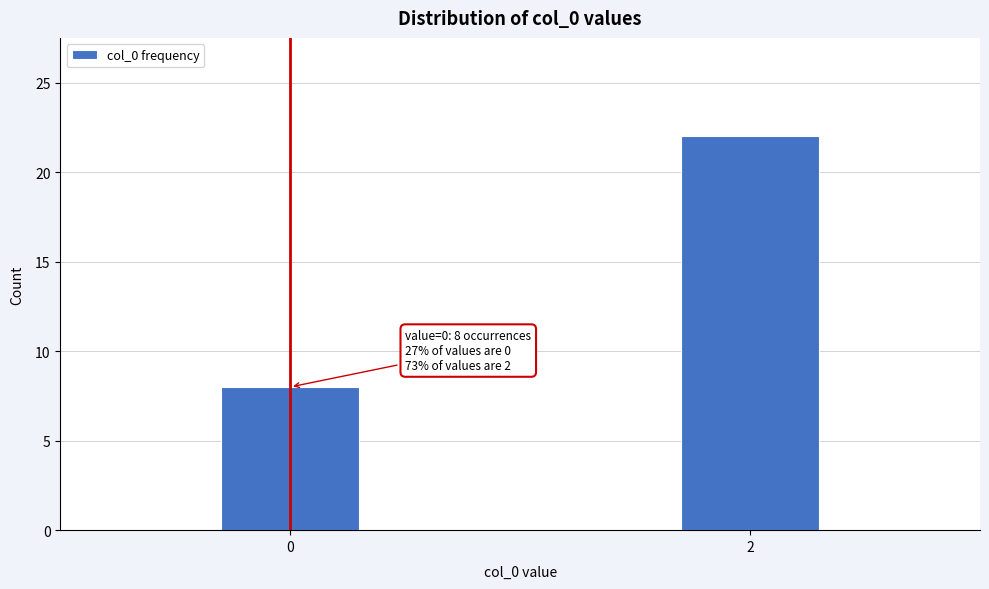

Reading right to left, extract all data points from this chart.

22	8